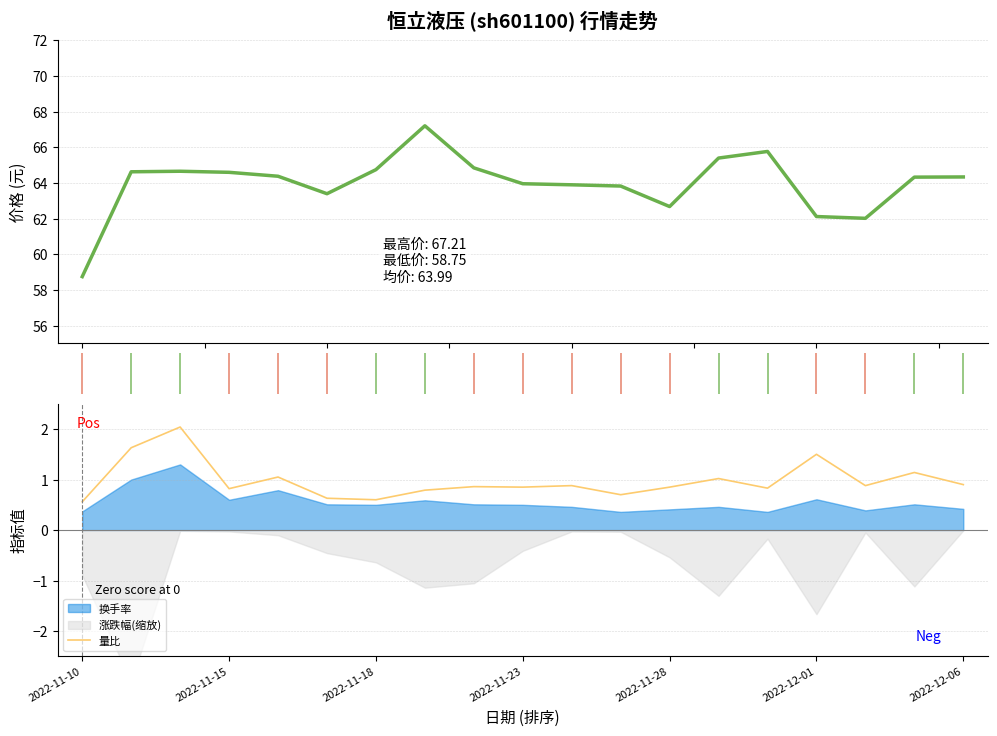

How many values in 涨跌幅% are above zero?

8